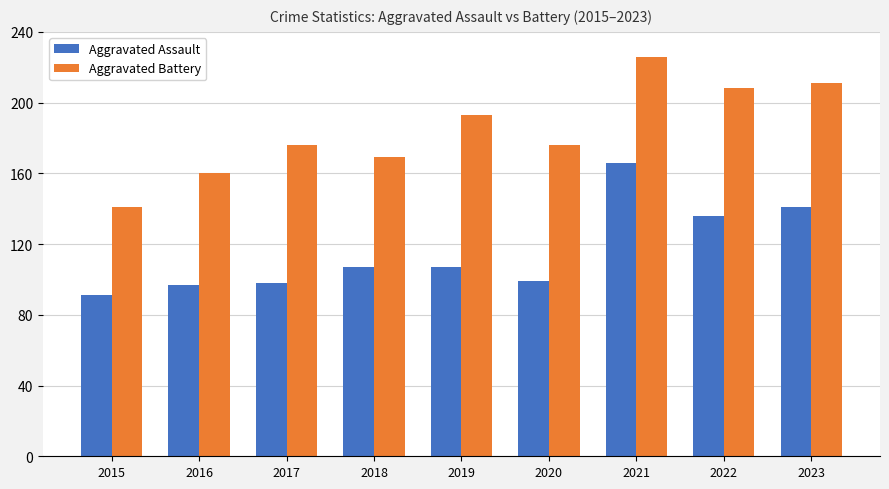

The Aggravated Battery series shows 141 at 2015. True or false?

True